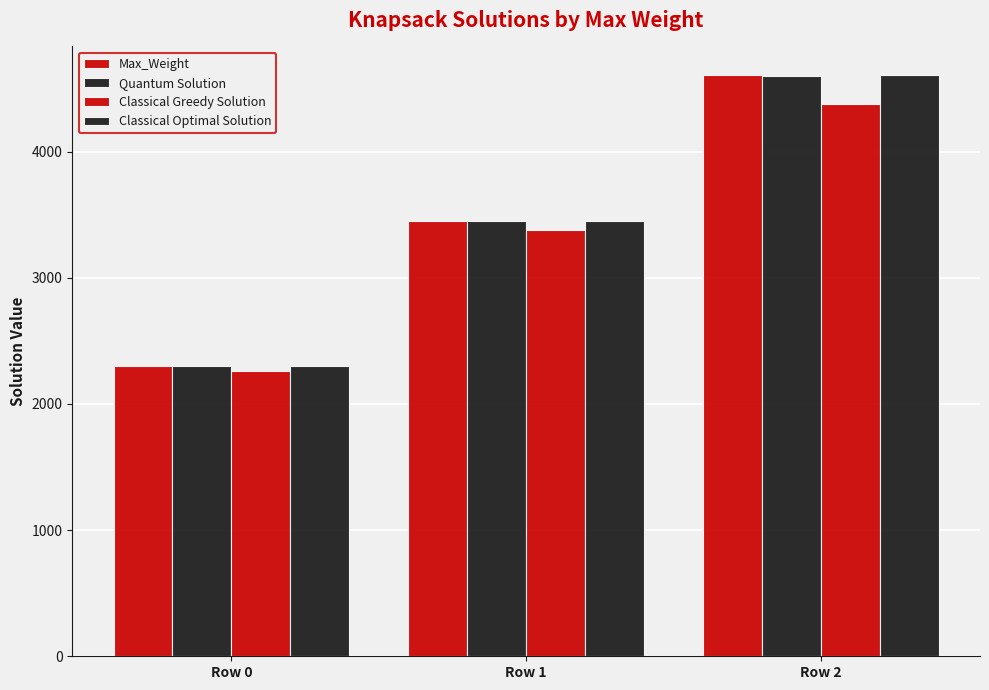

How many data points in Quantum Solution are less than 3447?

1